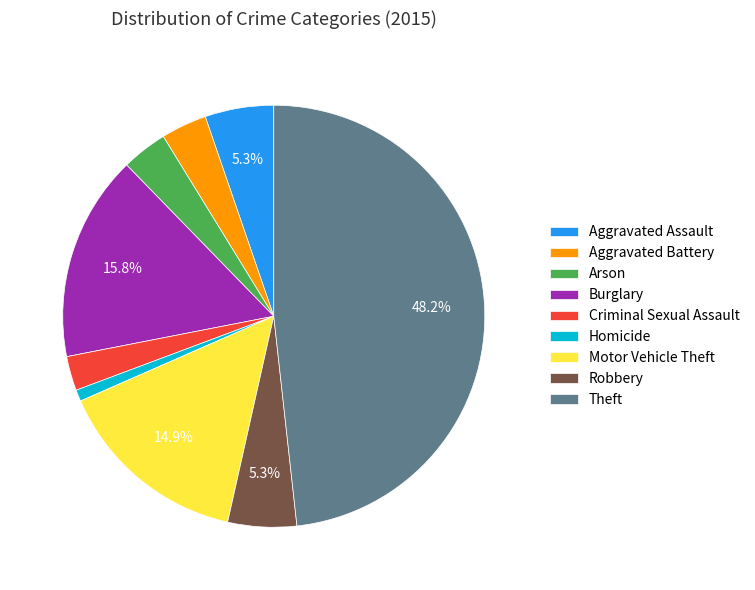

Between Motor Vehicle Theft and Burglary, which is larger?

Burglary